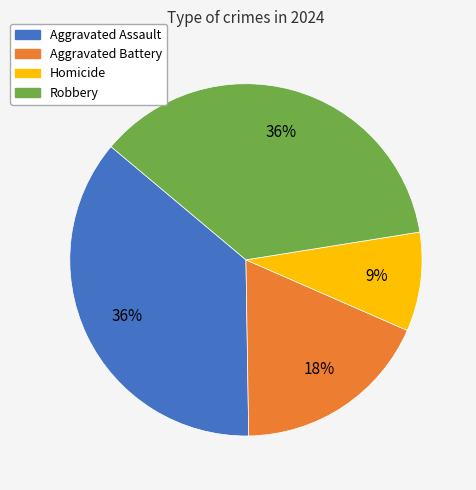

Is it true that Aggravated Assault is 42% of the pie?

False